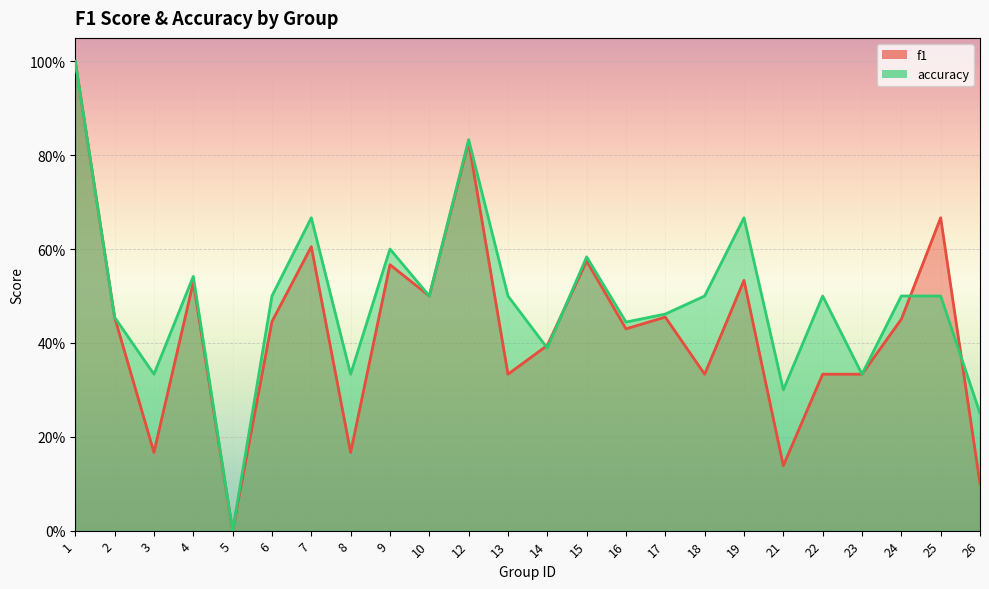

In f1, how many points are higher than both neighbors (excluding endpoints)?

8